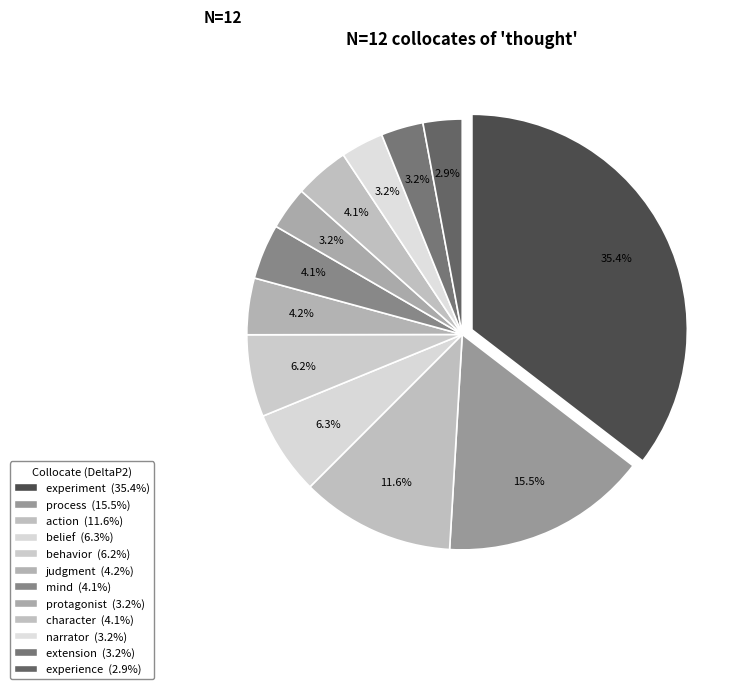

What percentage is the character slice, to the nearest percent?

4%